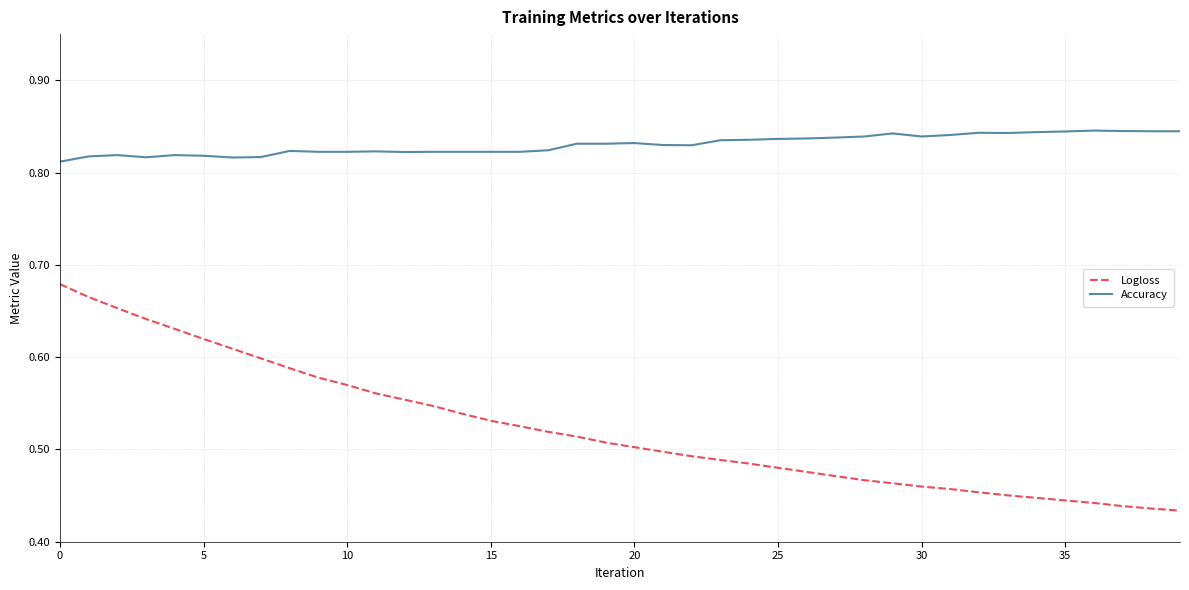

Which series has the widest spread of values?

Logloss